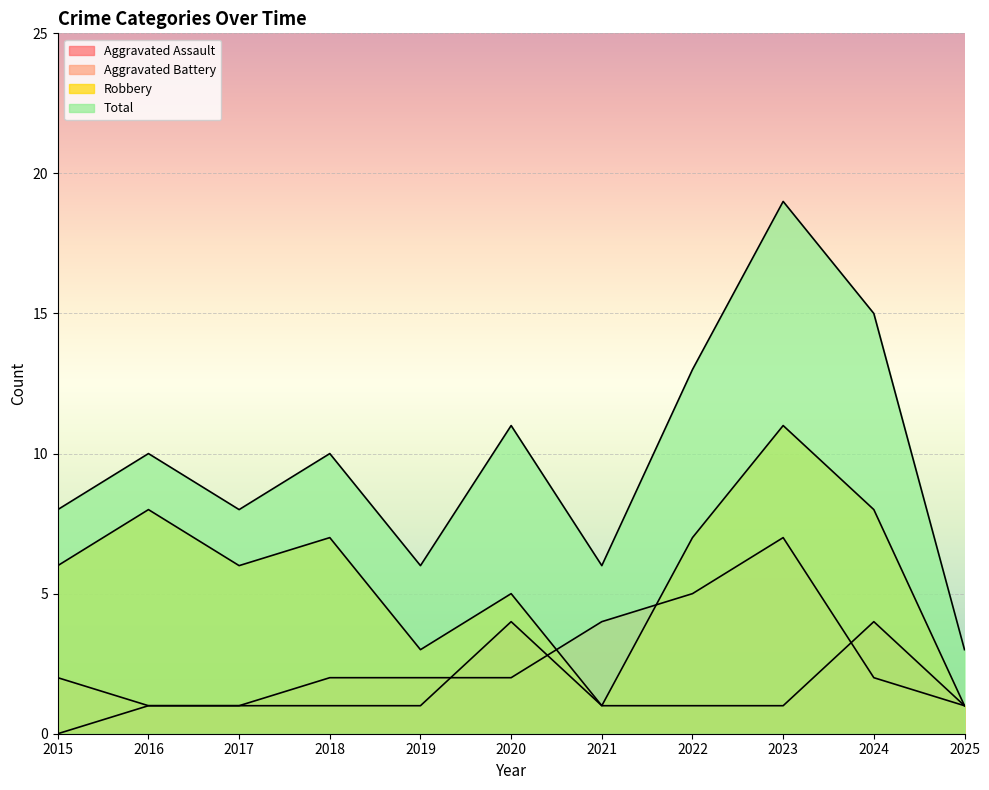

The Aggravated Assault series shows 0 at 2022. True or false?

False